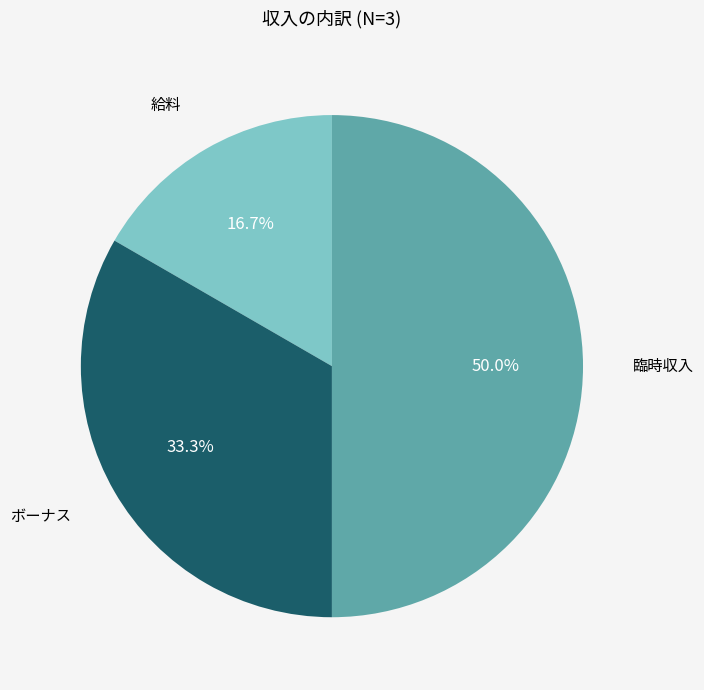

How many slices are in this pie chart?

3